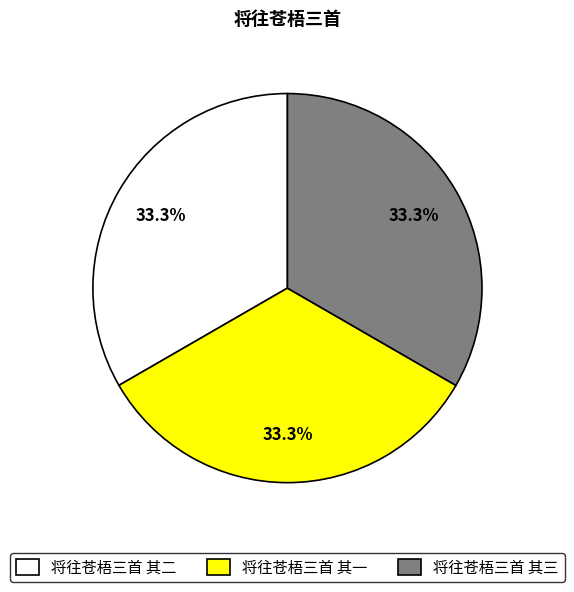

Is there a majority slice in this chart?

No